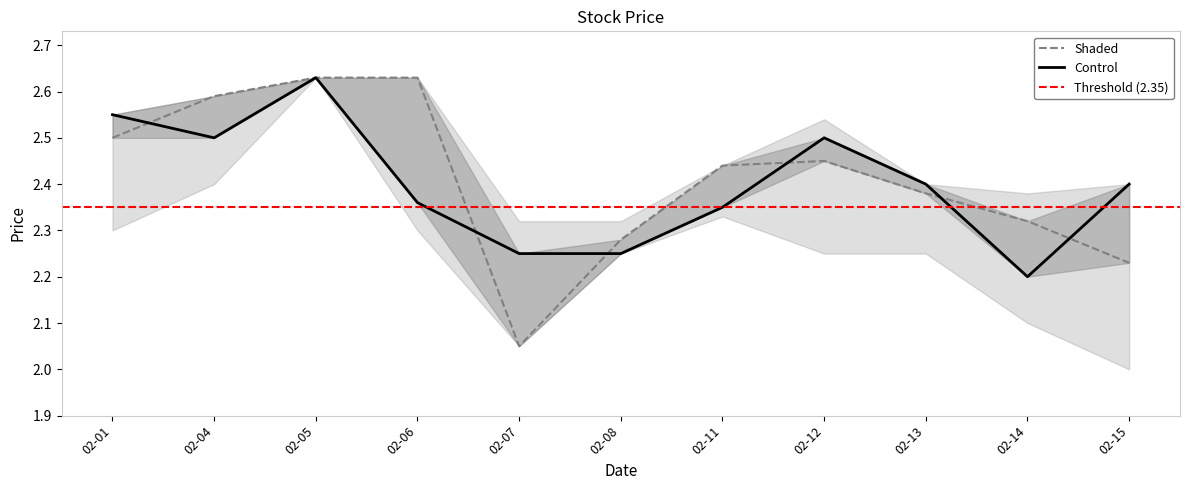

What is the value of the close point at the 4th from the left?

2.4